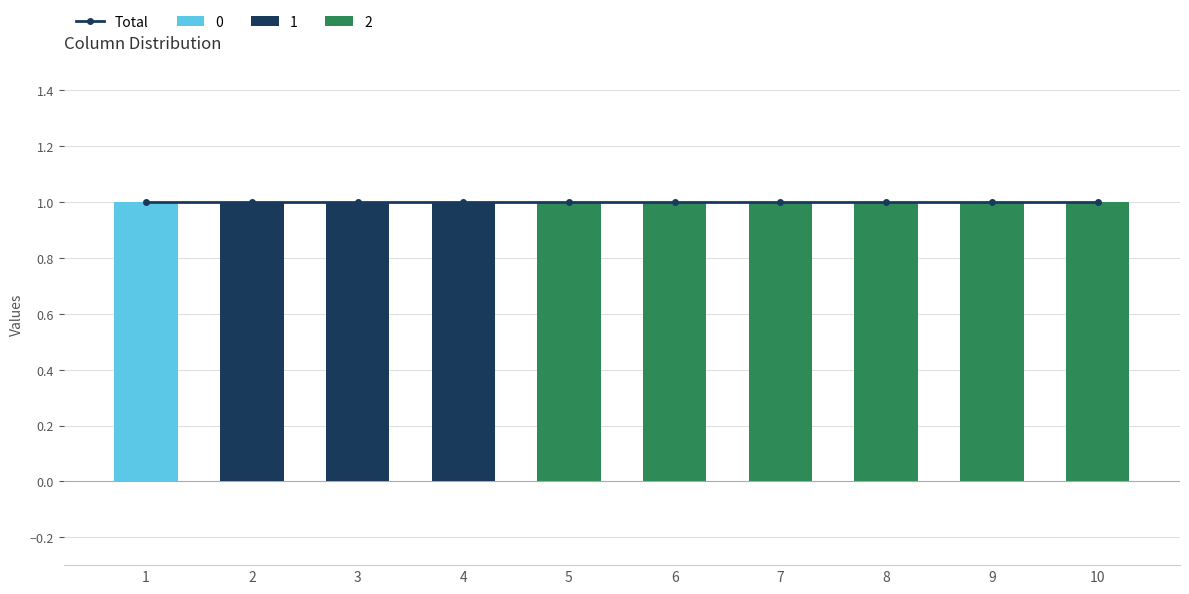

Between 2 and 7, which series saw the biggest shift?

1